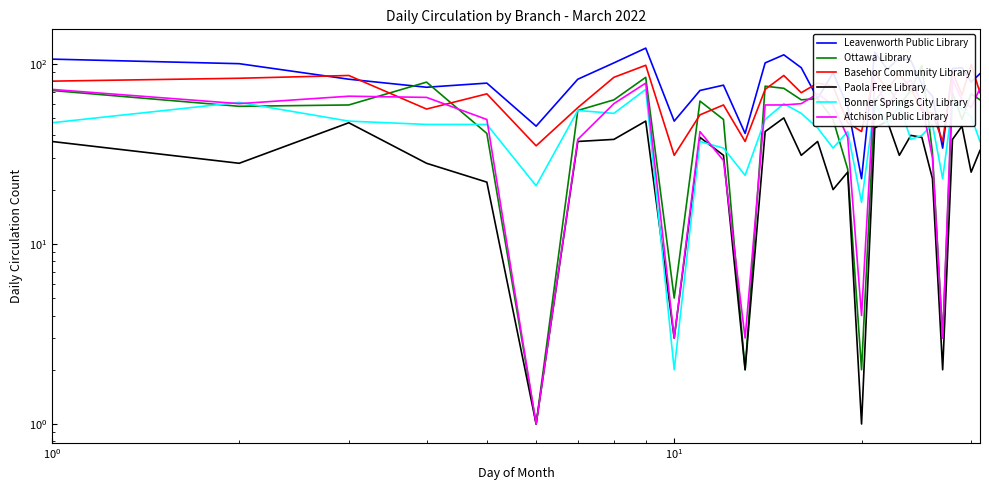

Reading left to right, extract all data points from this chart.

Leavenworth Public Library: 106	100	82	74	78	45	82	101	122	48	71	76	41	101	112	95	64	89	58	23	116	93	108	104	77	66	34	94	95	79	88
Ottawa Library: 71	58	59	79	41	1	55	63	84	5	62	49	2	75	73	63	64	49	26	2	62	76	59	71	98	32	3	69	49	68	63
Basehor Community Library: 80	83	86	56	68	35	57	84	98	31	52	59	37	72	86	69	78	75	47	42	89	72	88	73	55	53	37	90	67	99	69
Paola Free Library: 37	28	47	28	22	1	37	38	48	3	39	31	2	42	50	31	37	20	25	1	44	48	31	40	39	23	2	38	45	25	33
Bonner Springs City Library: 47	61	48	46	46	21	55	53	72	2	37	34	24	49	60	53	44	34	42	17	60	46	59	38	40	46	23	60	56	51	37
Atchison Public Library: 72	60	66	65	49	1	38	60	78	3	42	29	3	59	59	60	68	59	39	4	80	58	74	81	60	30	3	82	63	57	73